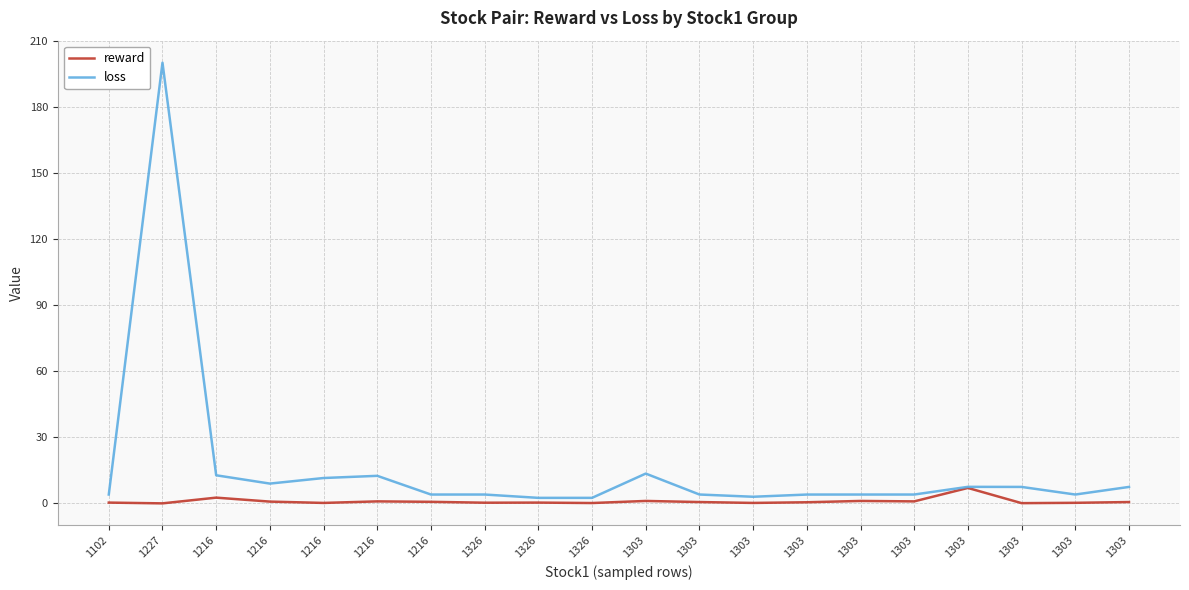

What are all the series names shown in the legend?

reward, loss